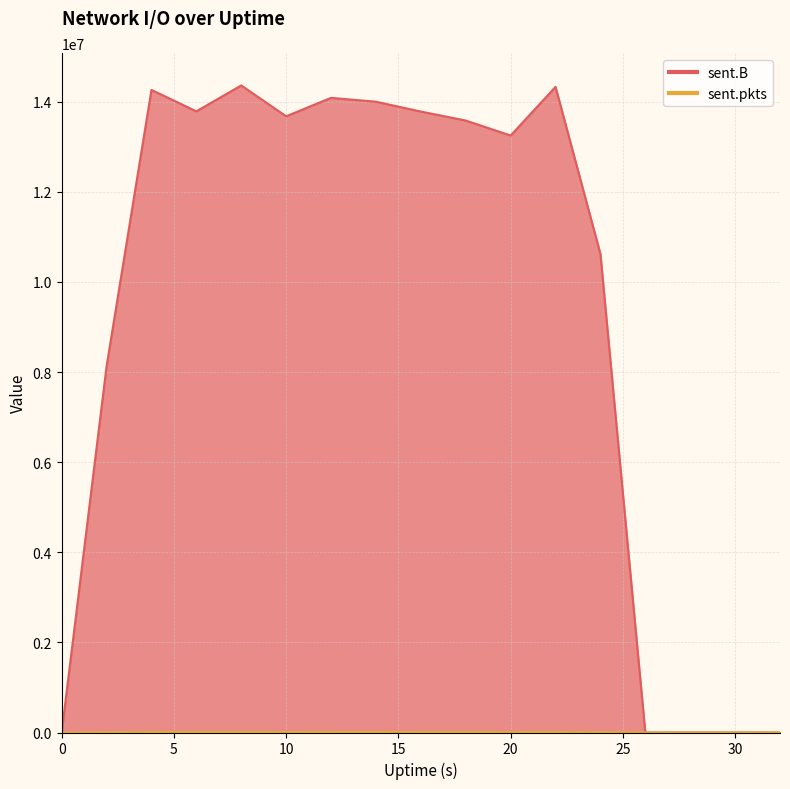

What is the difference between the second highest and second lowest values in the sent.B series?

14329127